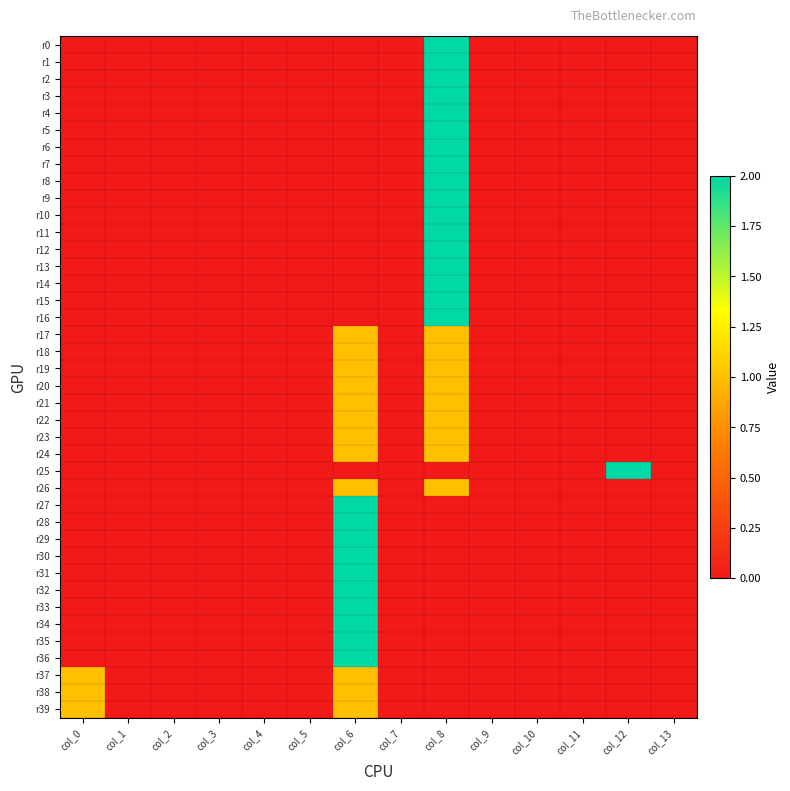

Which series changed the most between col_0 and col_11?

r37